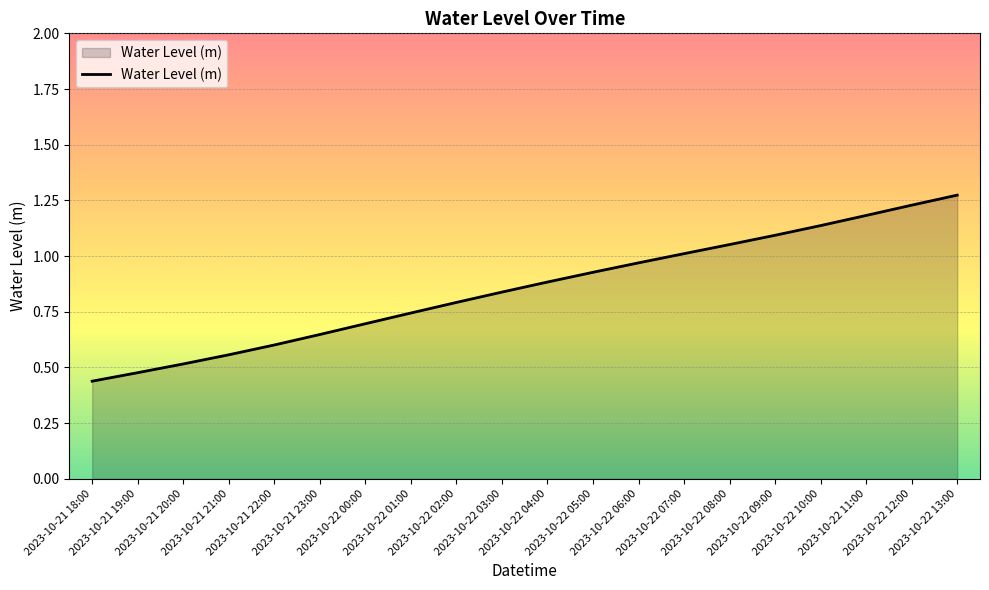

List the labels in order of value, smallest first.

2023-10-21 18:00, 2023-10-21 19:00, 2023-10-21 20:00, 2023-10-21 21:00, 2023-10-21 22:00, 2023-10-21 23:00, 2023-10-22 00:00, 2023-10-22 01:00, 2023-10-22 02:00, 2023-10-22 03:00, 2023-10-22 04:00, 2023-10-22 05:00, 2023-10-22 06:00, 2023-10-22 07:00, 2023-10-22 08:00, 2023-10-22 09:00, 2023-10-22 10:00, 2023-10-22 11:00, 2023-10-22 12:00, 2023-10-22 13:00